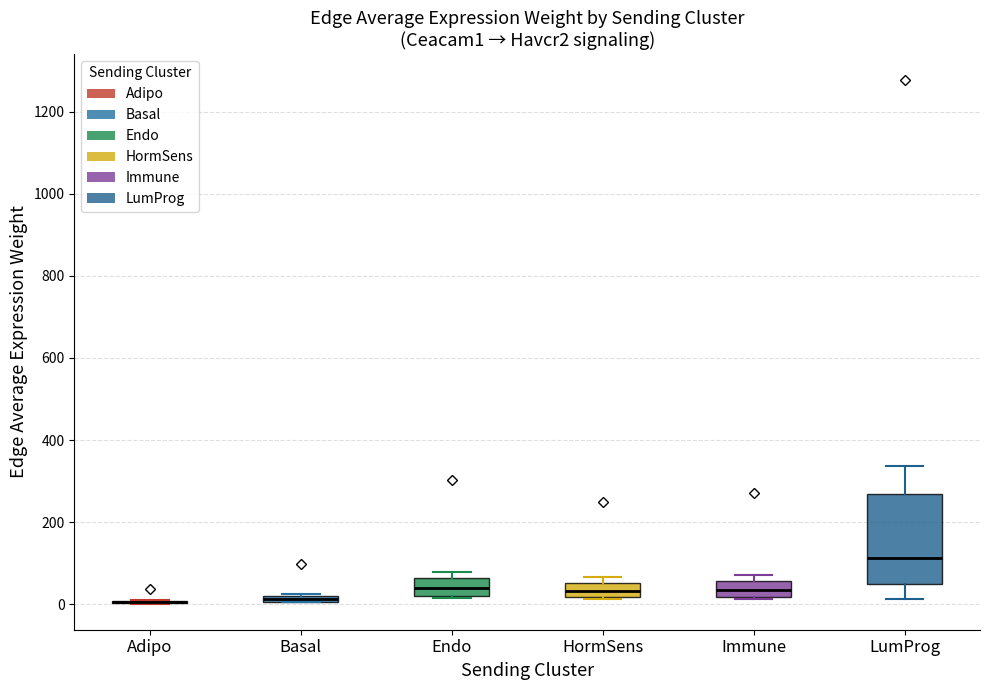

Comparing the boxes themselves (not the whiskers), which one is the tallest?

LumProg